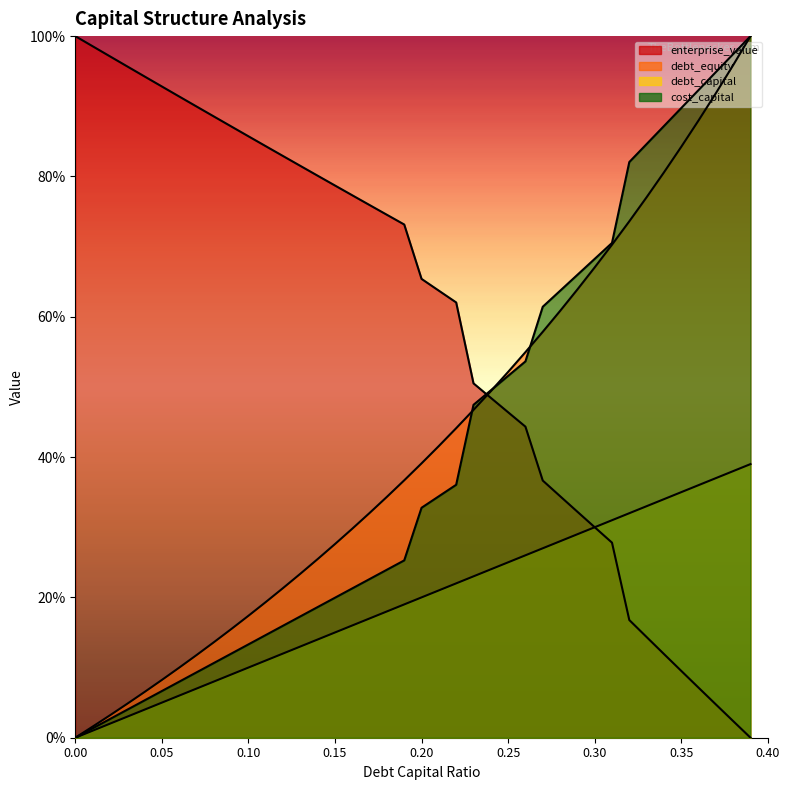

At 0.01, list the series in order from smallest to largest.

debt_capital, cost_capital, debt_equity, enterprise_value